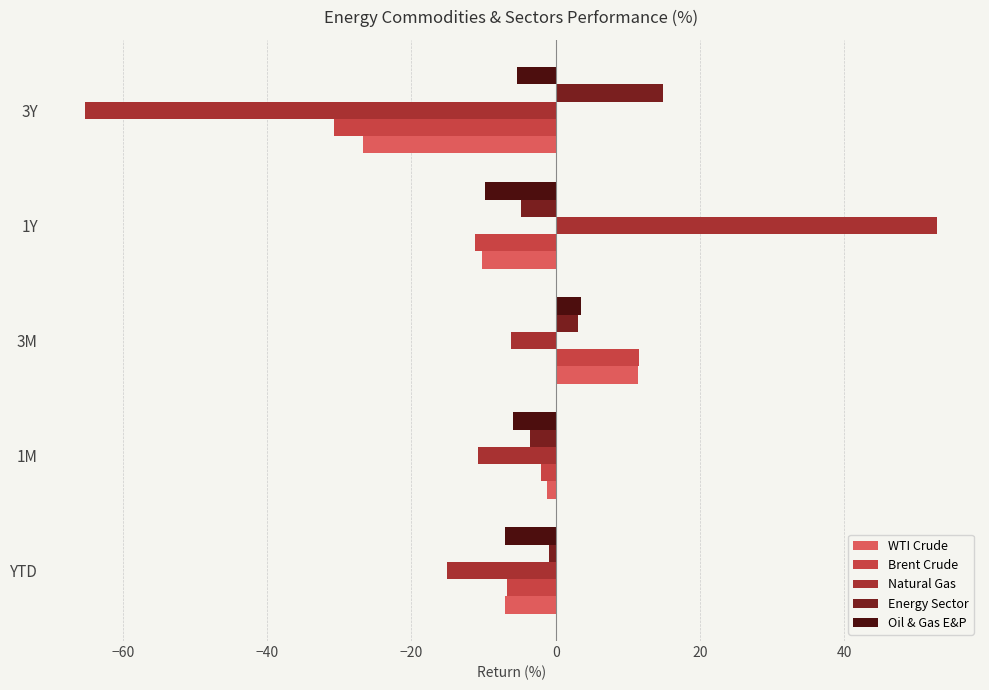

What is the difference between the highest and lowest values at 1Y?

64.1